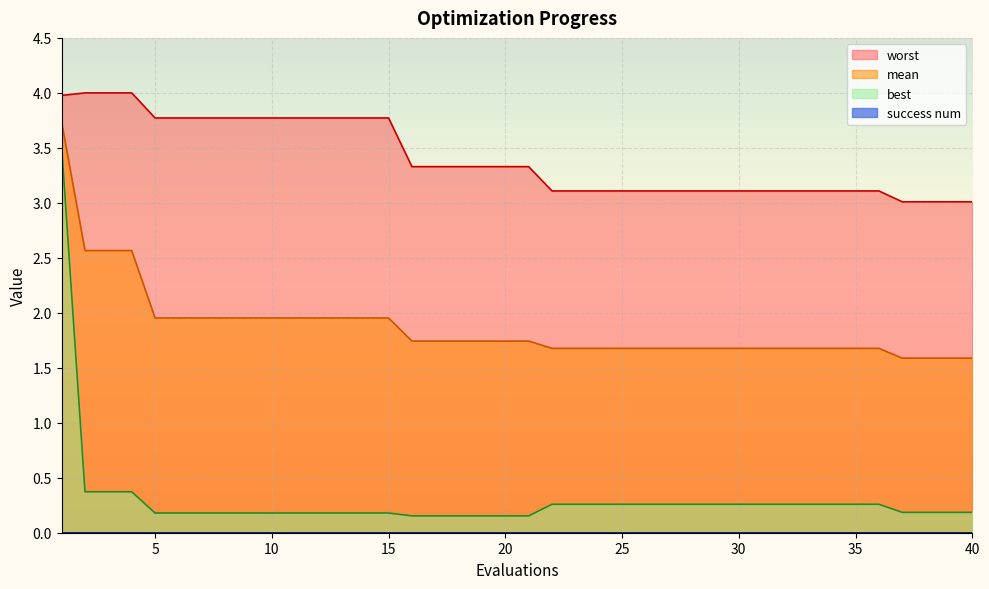

At which category is the sum across all series the highest?

1